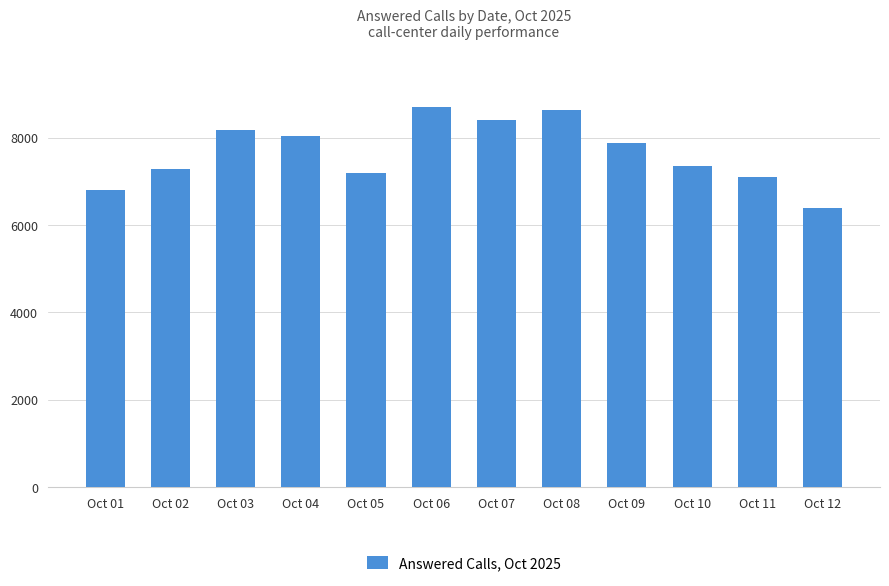

How many values are below 7869?

6